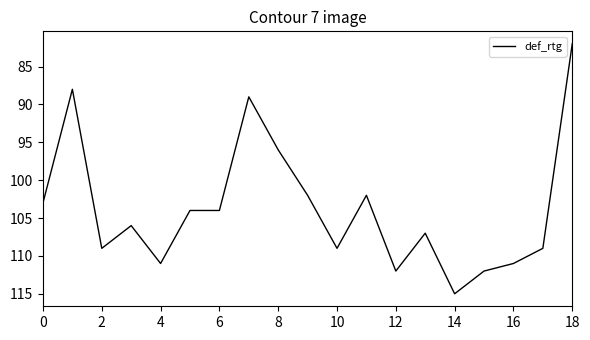

What is the minimum value shown in the chart?

82